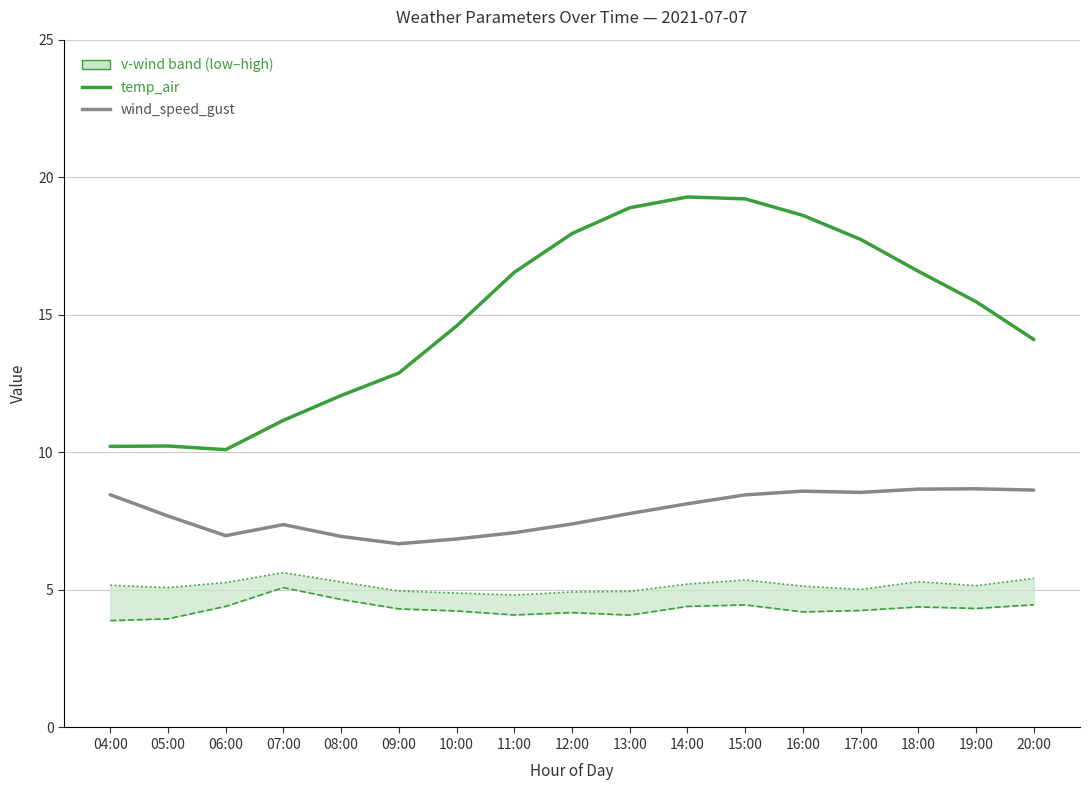

How many categories are shown in the chart?

17